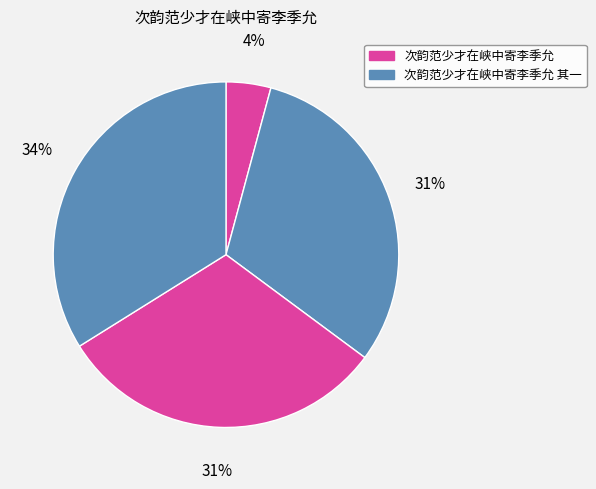

How many segments does this pie chart have?

4